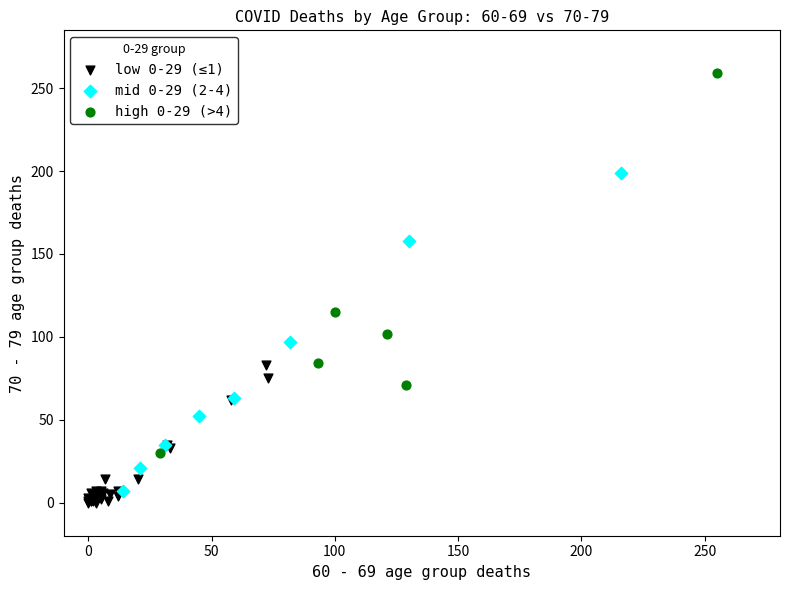

What are all the series names shown in the legend?

low 0-29 (≤1), mid 0-29 (2-4), high 0-29 (>4)